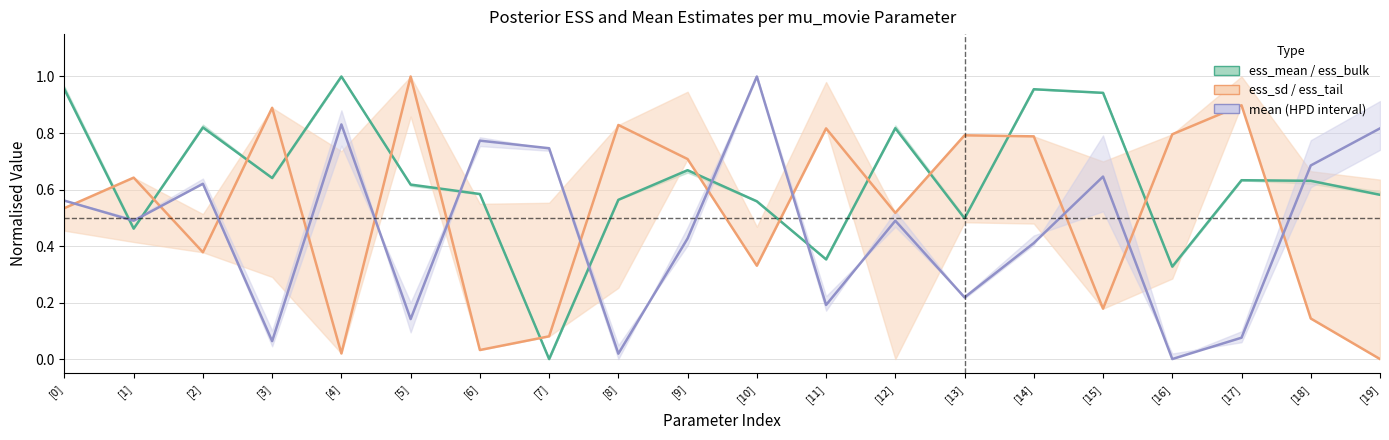

Reading left to right, transcribe all the data shown in this chart.

ess_bulk: [0]=1.0	[1]=0.5	[2]=0.8	[3]=0.6	[4]=1.0	[5]=0.6	[6]=0.6	[7]=0.0	[8]=0.6	[9]=0.7	[10]=0.6	[11]=0.4	[12]=0.8	[13]=0.5	[14]=1.0	[15]=0.9	[16]=0.3	[17]=0.6	[18]=0.6	[19]=0.6
ess_tail: [0]=0.5	[1]=0.6	[2]=0.4	[3]=0.9	[4]=0.0	[5]=1.0	[6]=0.0	[7]=0.1	[8]=0.8	[9]=0.7	[10]=0.3	[11]=0.8	[12]=0.5	[13]=0.8	[14]=0.8	[15]=0.2	[16]=0.8	[17]=0.9	[18]=0.1	[19]=0.0
mean: [0]=0.6	[1]=0.5	[2]=0.6	[3]=0.1	[4]=0.8	[5]=0.1	[6]=0.8	[7]=0.7	[8]=0.0	[9]=0.4	[10]=1.0	[11]=0.2	[12]=0.5	[13]=0.2	[14]=0.4	[15]=0.6	[16]=0.0	[17]=0.1	[18]=0.7	[19]=0.8